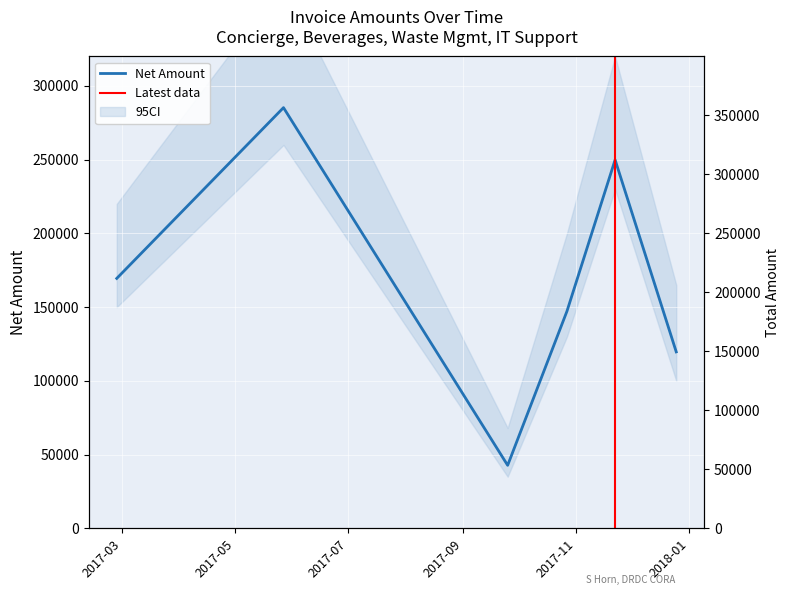

At how many categories does at least one series exceed 243139?

2